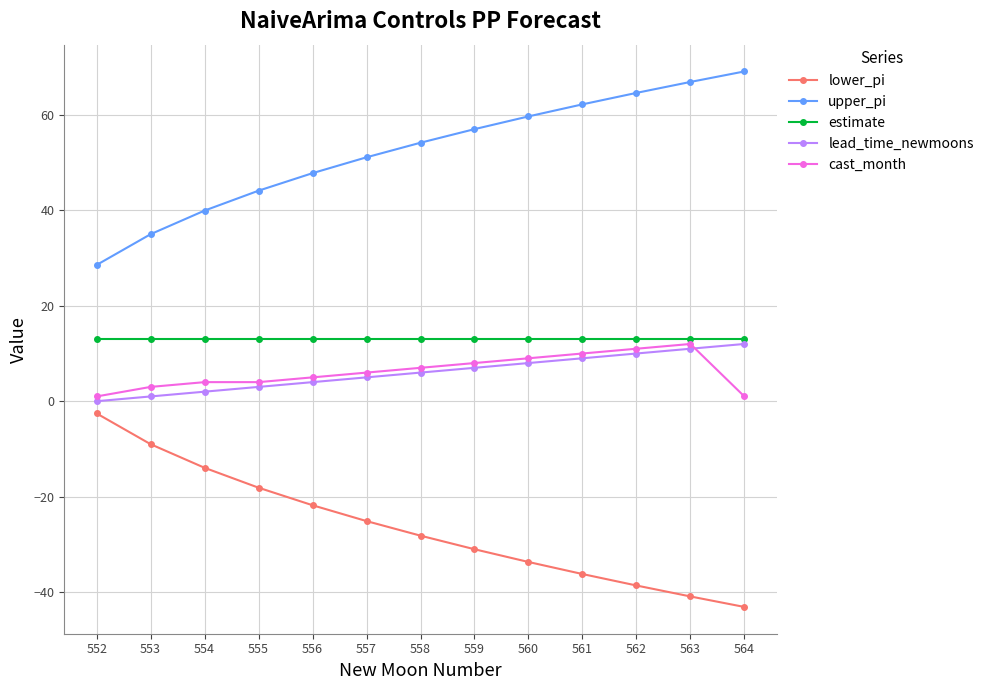

What is the difference between the highest and lowest values at 559?

88.1